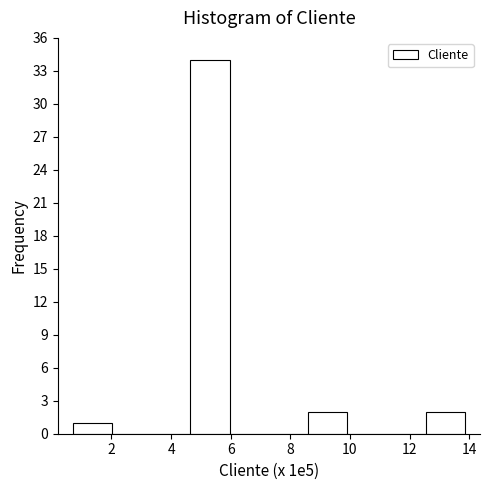

What is the height of the bar covering 8.6 to 10.0 on the x-axis? Neither the bar edges nor the heights are printed on the chart, so give them approximately, as read against the axes.

2